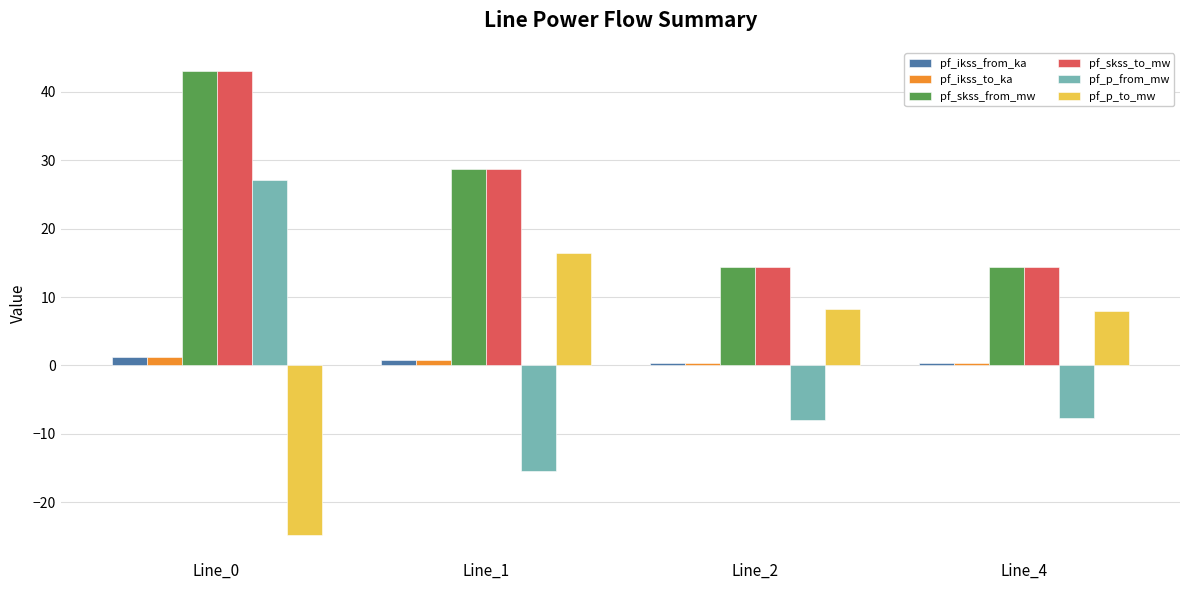

What is the lowest value of the pf_ikss_to_ka series?

0.4